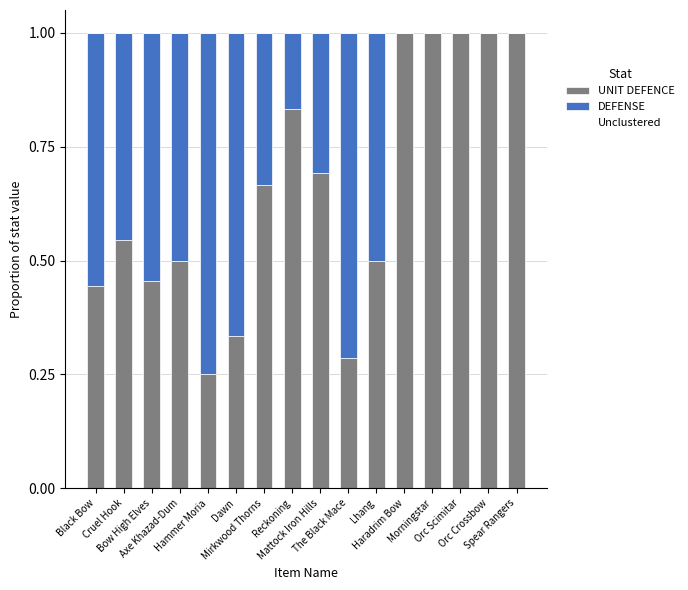

What is the maximum value for UNIT DEFENCE?

1.0